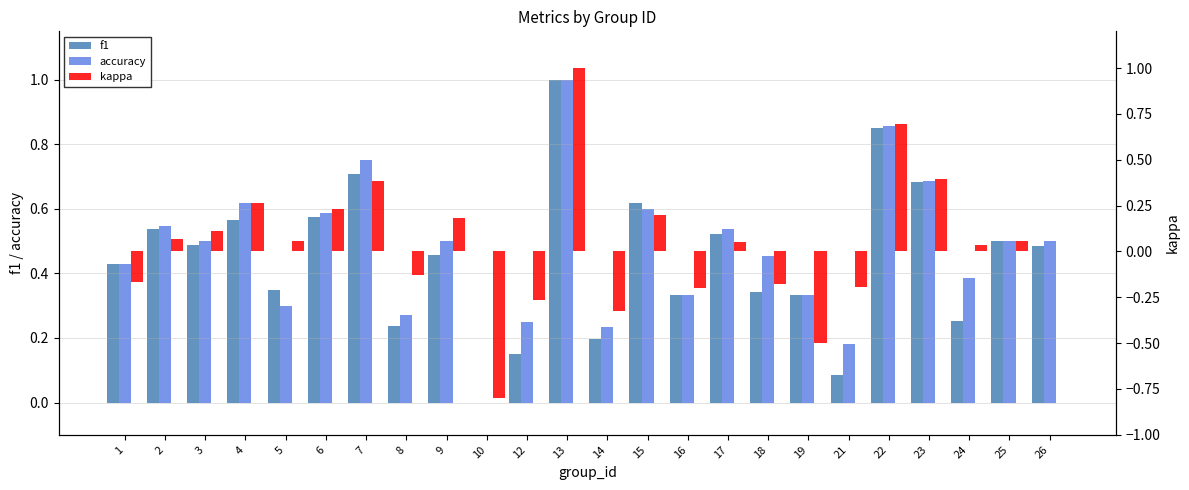

The kappa series shows 0.1 at 25. True or false?

True